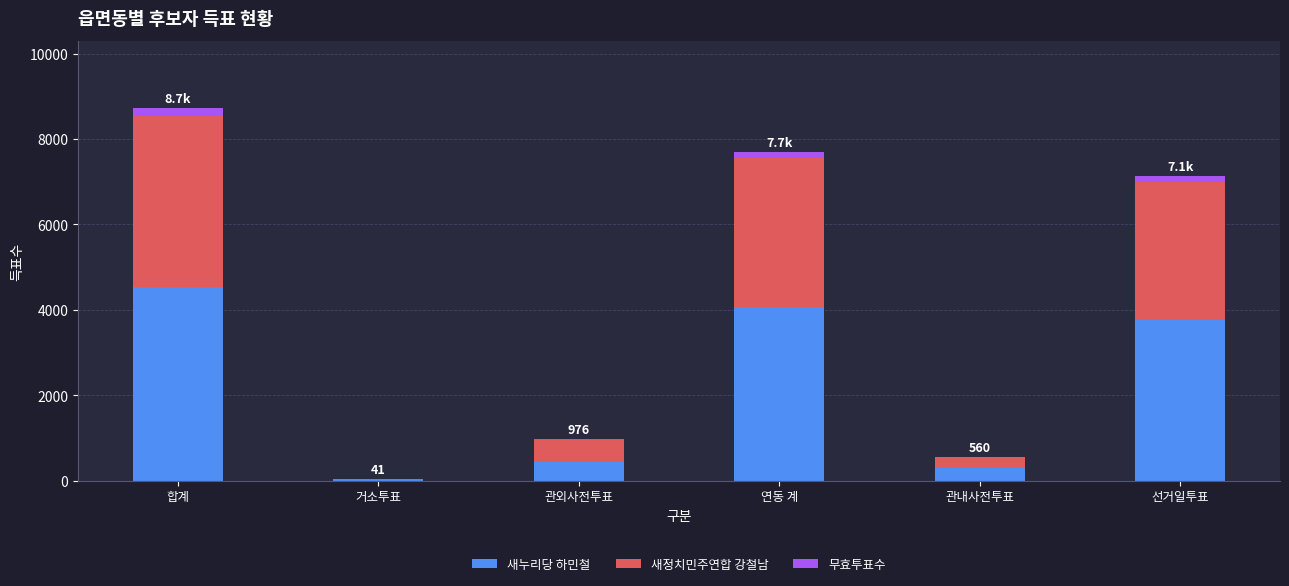

At which category is the sum across all series the highest?

합계